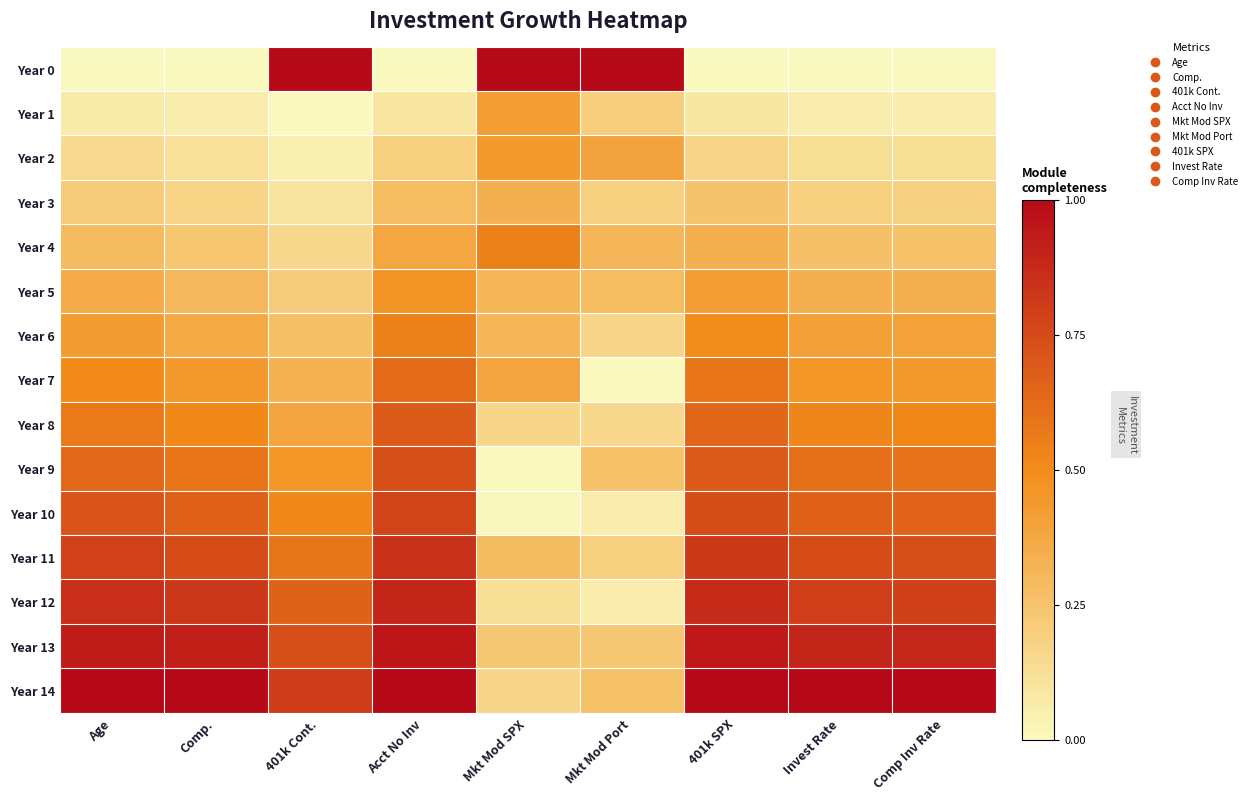

Rank the series by their maximum value, from highest to lowest.

Year 0, Year 14, Year 13, Year 12, Year 11, Year 10, Year 9, Year 8, Year 7, Year 4, Year 6, Year 5, Year 2, Year 1, Year 3